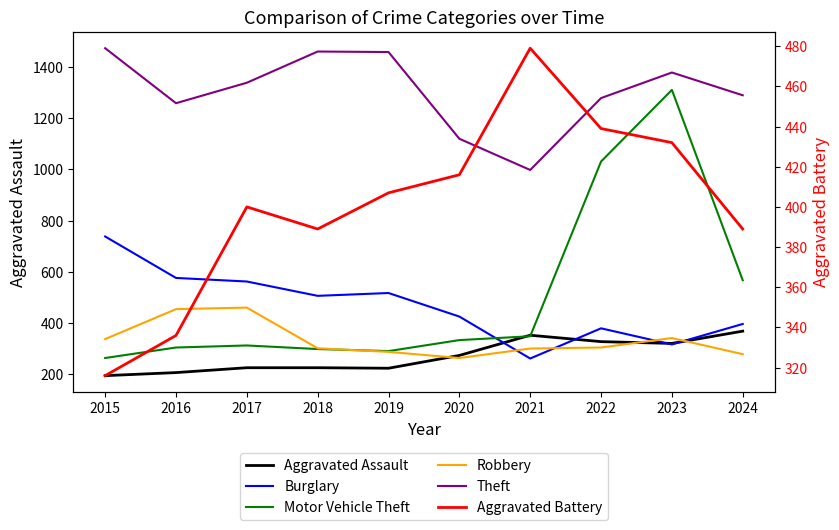

Rank the categories by Motor Vehicle Theft value from highest to lowest.

2023, 2022, 2024, 2021, 2020, 2017, 2016, 2018, 2019, 2015